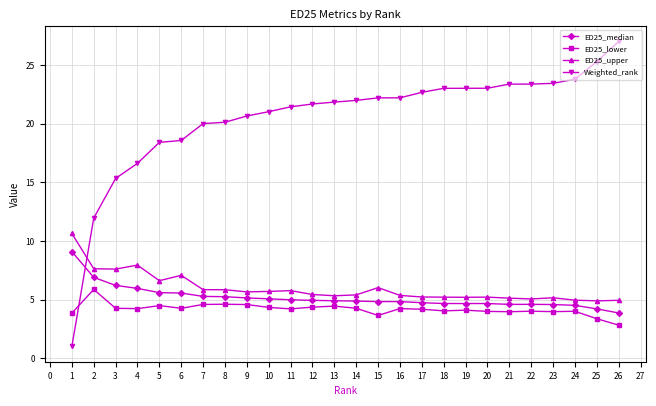

What is the difference between the highest and lowest values at 7?

15.4